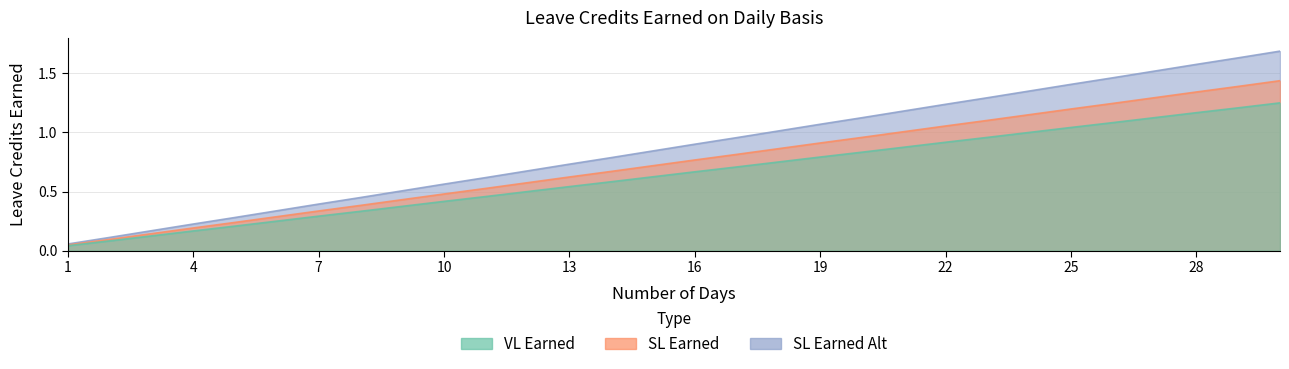

The value of SL Earned at 10 is 0.7. True or false?

False